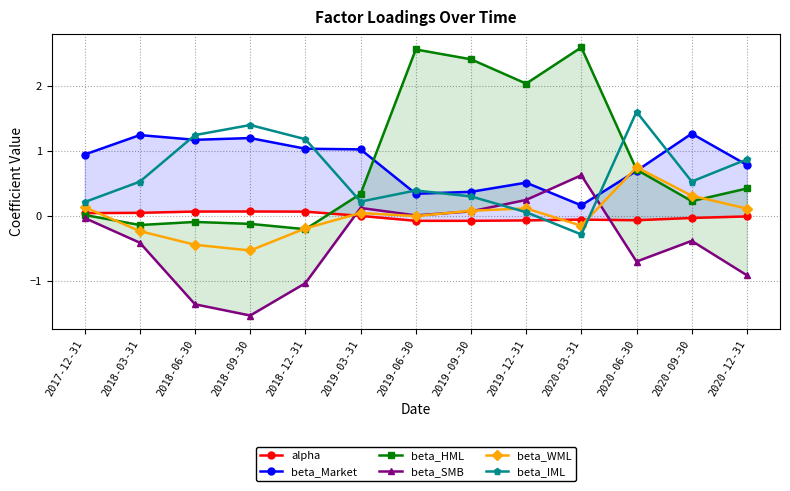

What are all the series names shown in the legend?

alpha, beta_Market, beta_HML, beta_SMB, beta_WML, beta_IML